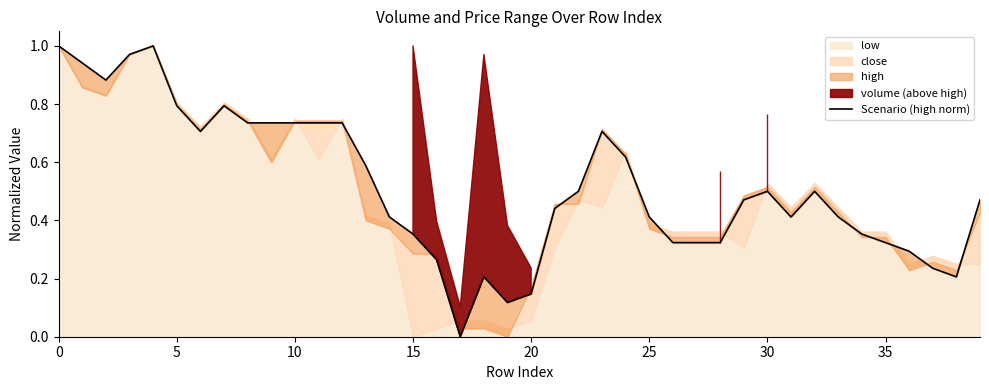

At which label is the value closest to 0?

17